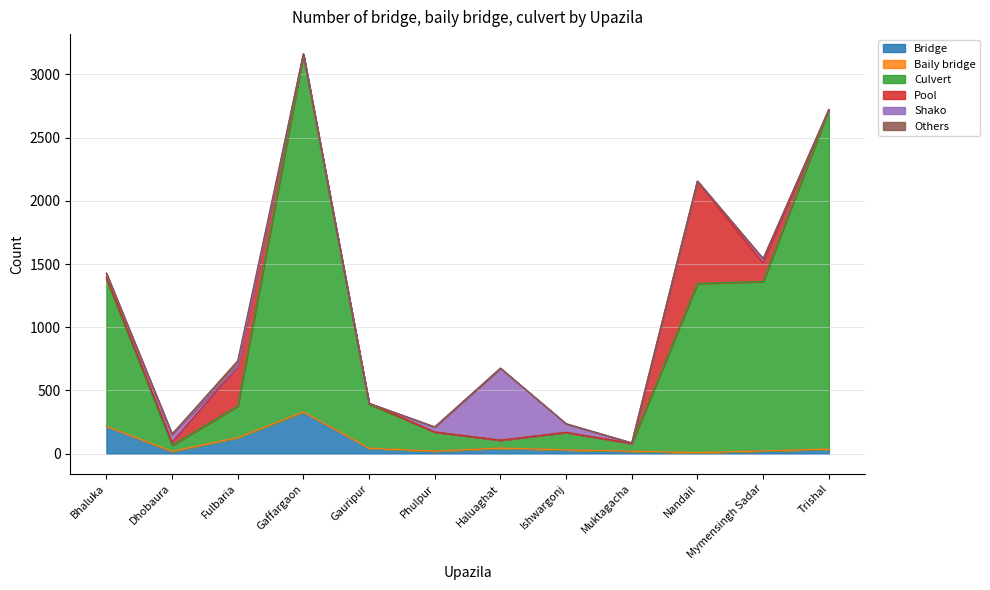

Is the value of Culvert at Gauripur greater than the value of Bridge at Mymensingh Sadar?

Yes